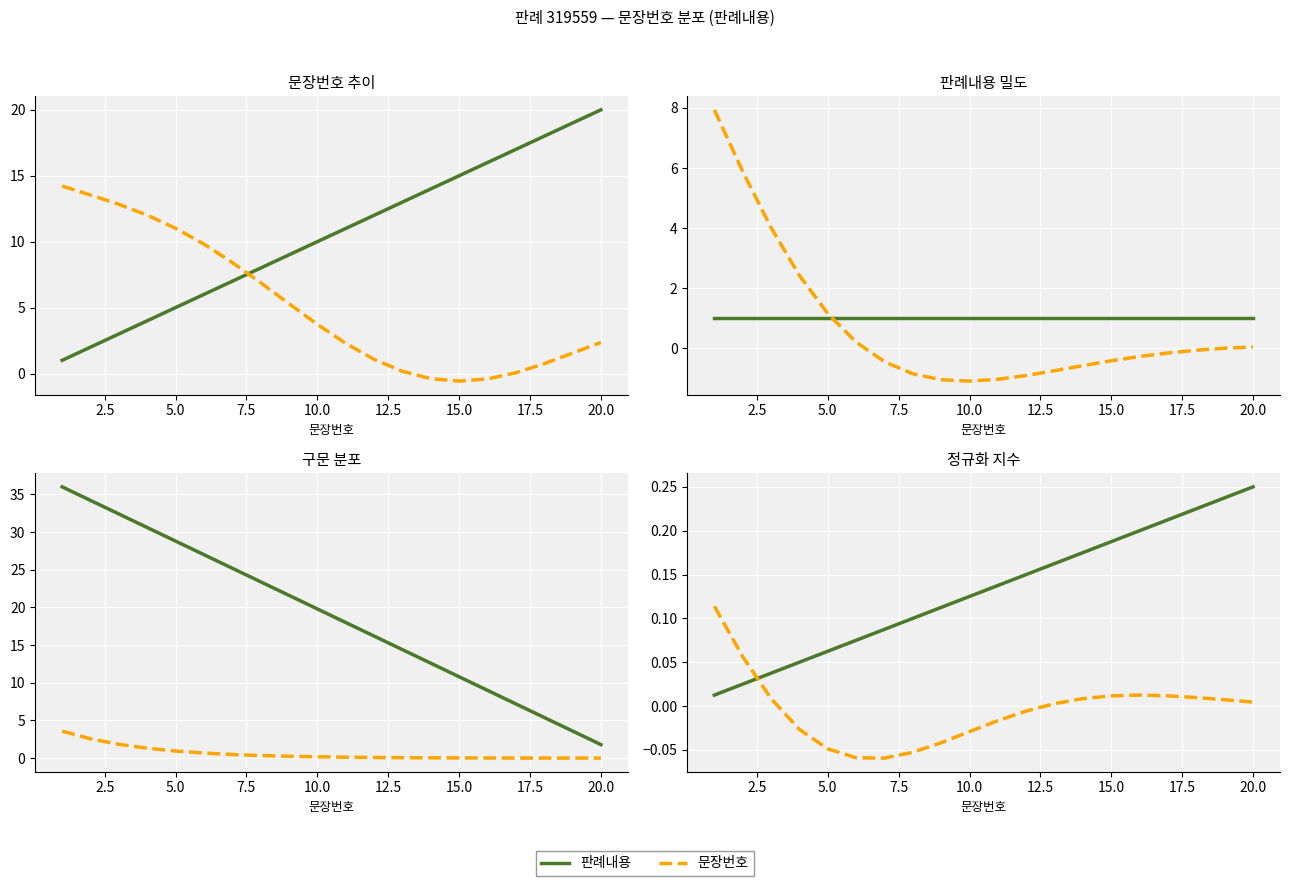

What is the sum of the 판례내용 values at 12.5 and 22.5?

0.2